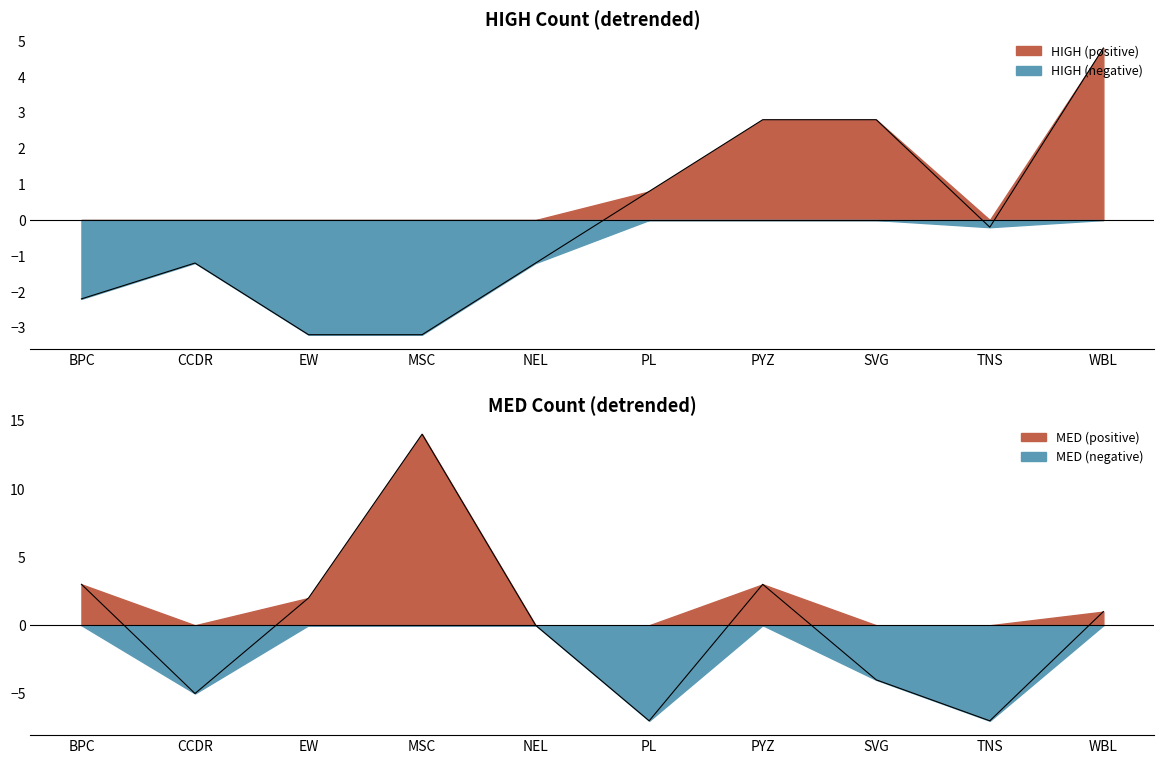

True or false: HIGH has more than 2 interior local peaks.

False